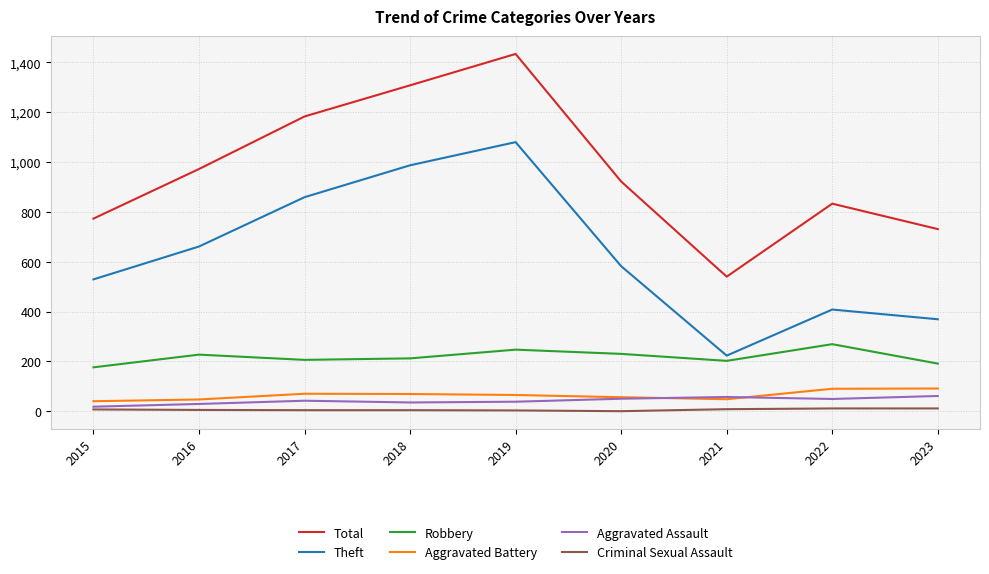

At how many categories does at least one series exceed 391?

9